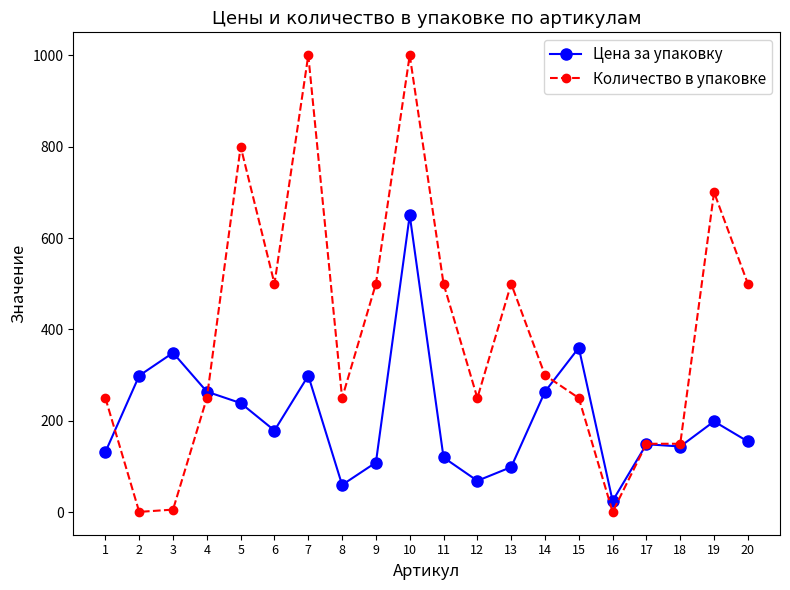

What is the value of the Цена за упаковку point at the 2nd from the left?

299